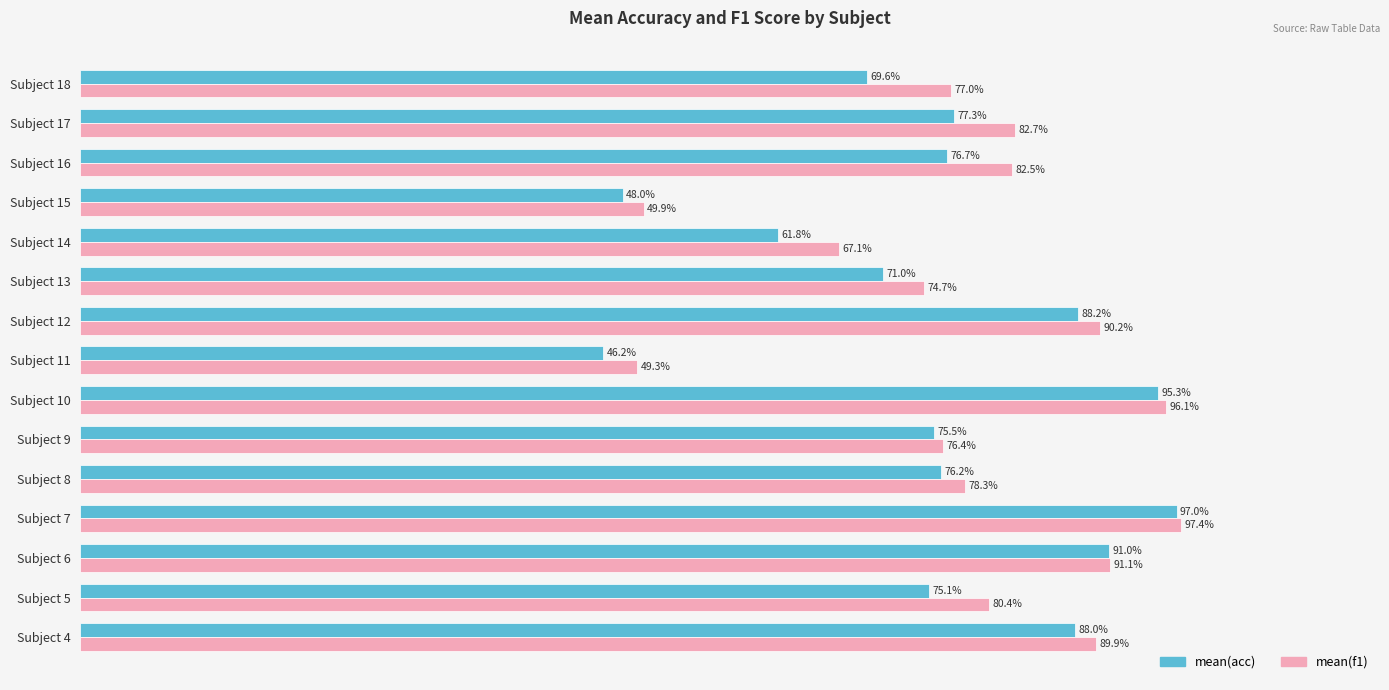

Which series has the largest range (max minus min)?

mean(acc)